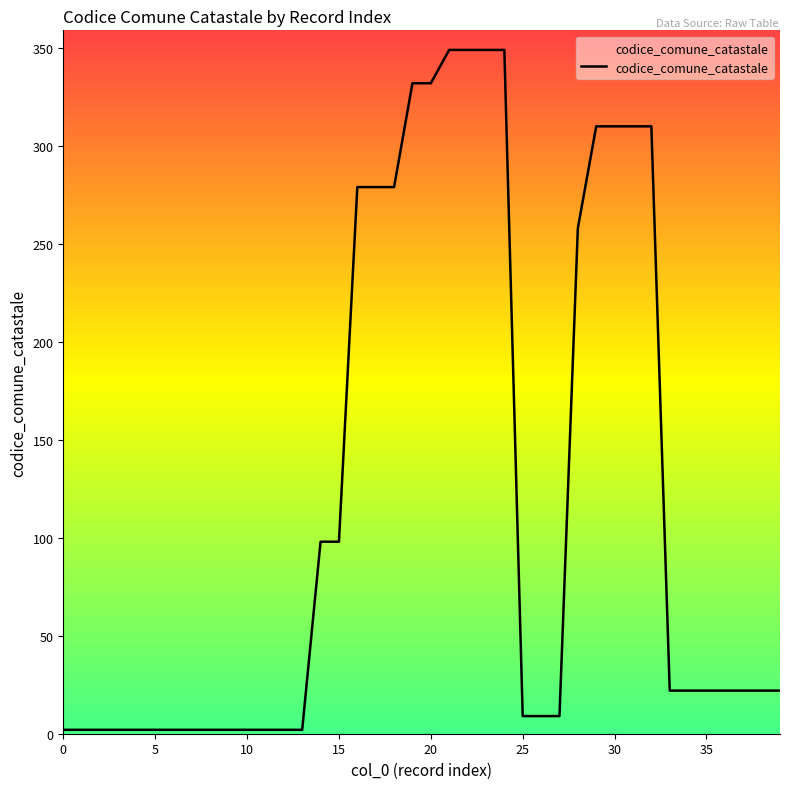

What is the difference between the maximum and minimum values?

347